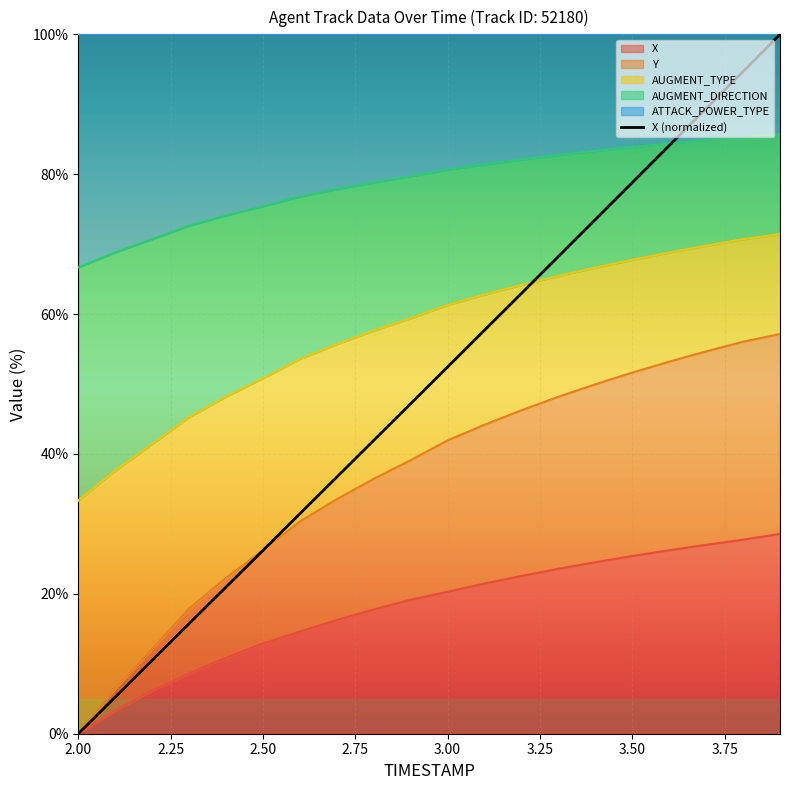

Where is the data nearest to the value 50?

3.00